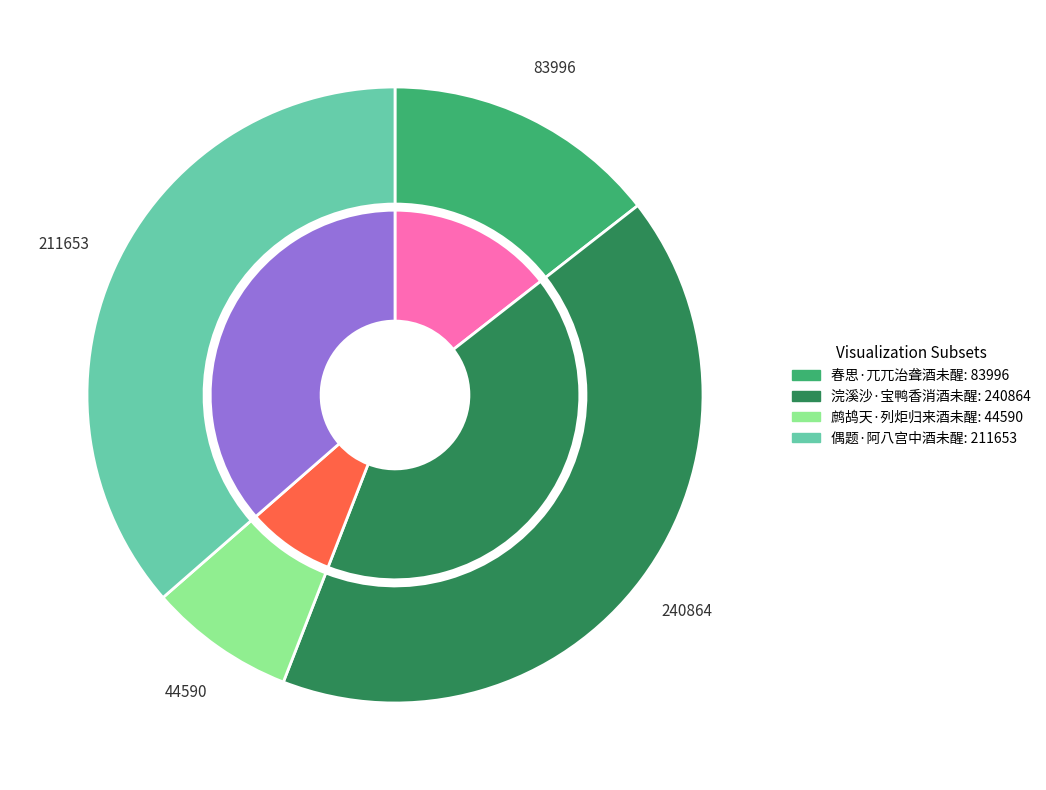

To the nearest percent, what is the difference between the largest and smallest slice percentages?

34%